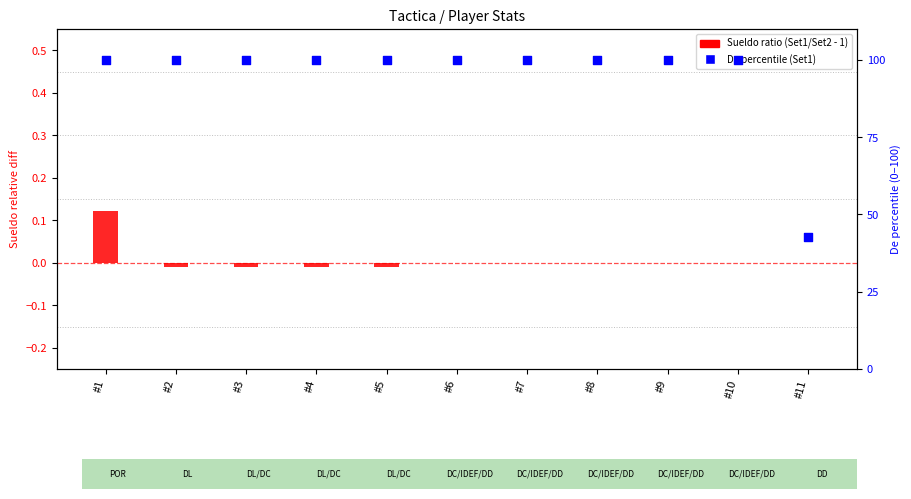

Which series reaches the minimum Y coordinate?

Sueldo ratio (Set1/Set2 - 1)